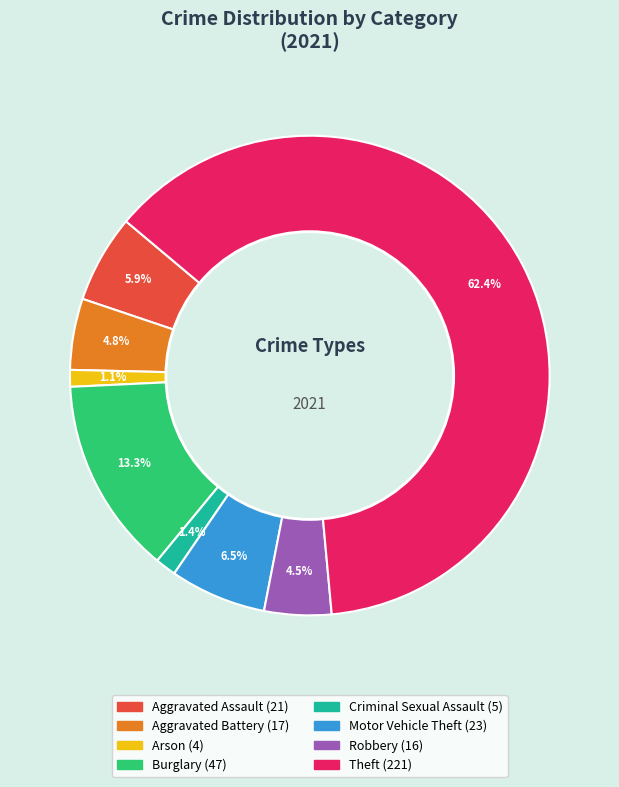

To the nearest percent, what is the average slice percentage?

12%